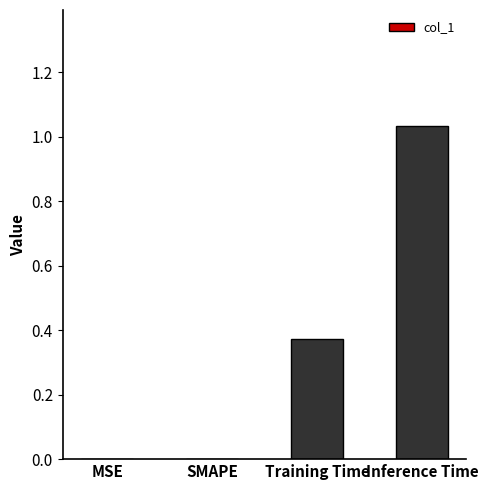

What is the change in value from MSE to Training Time?

+0.4